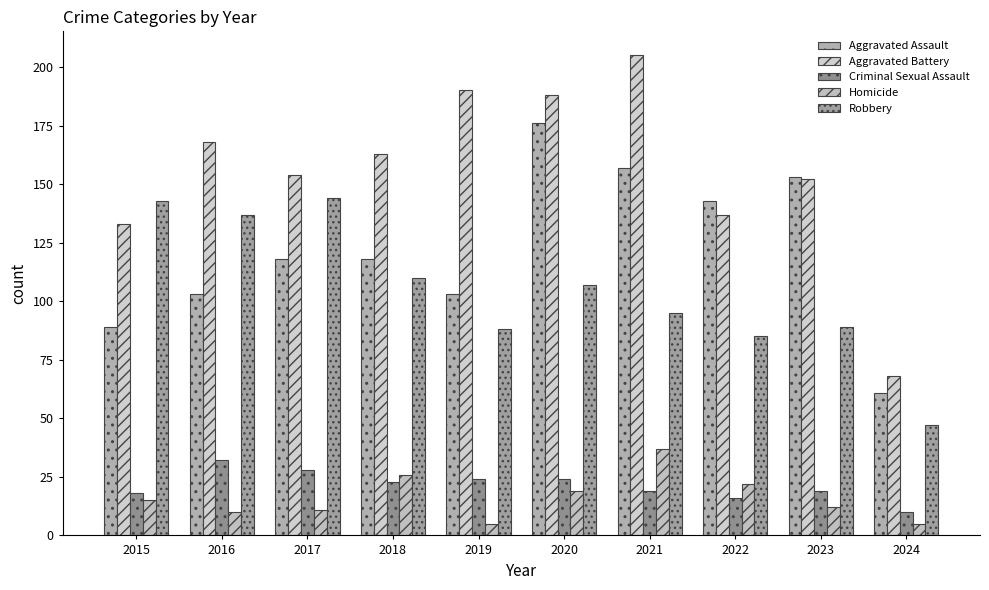

What is the difference between the highest and lowest values at 2022?

127